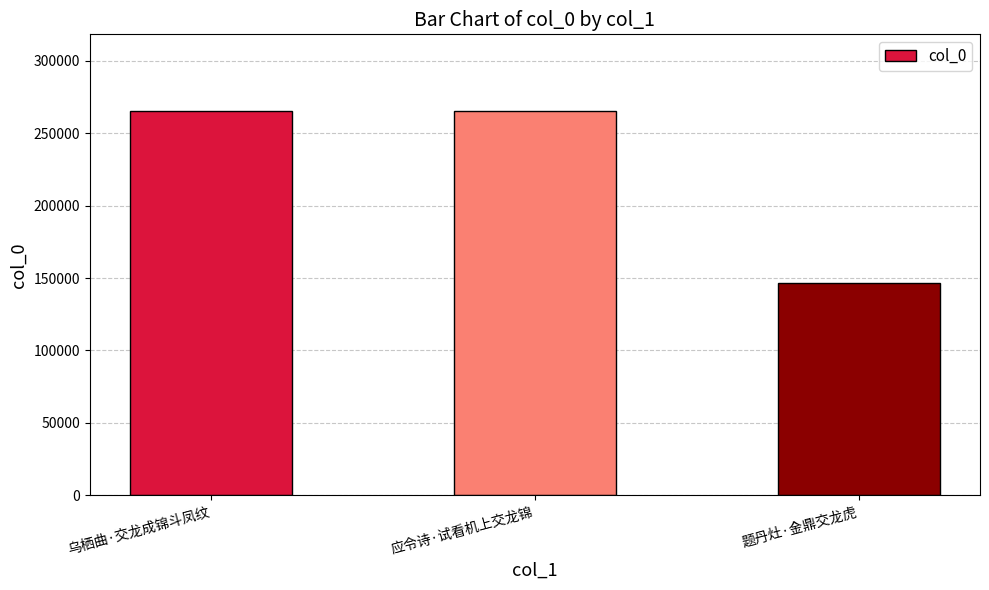

True or false: the data shows 60973 at 题丹灶·金鼎交龙虎.

False